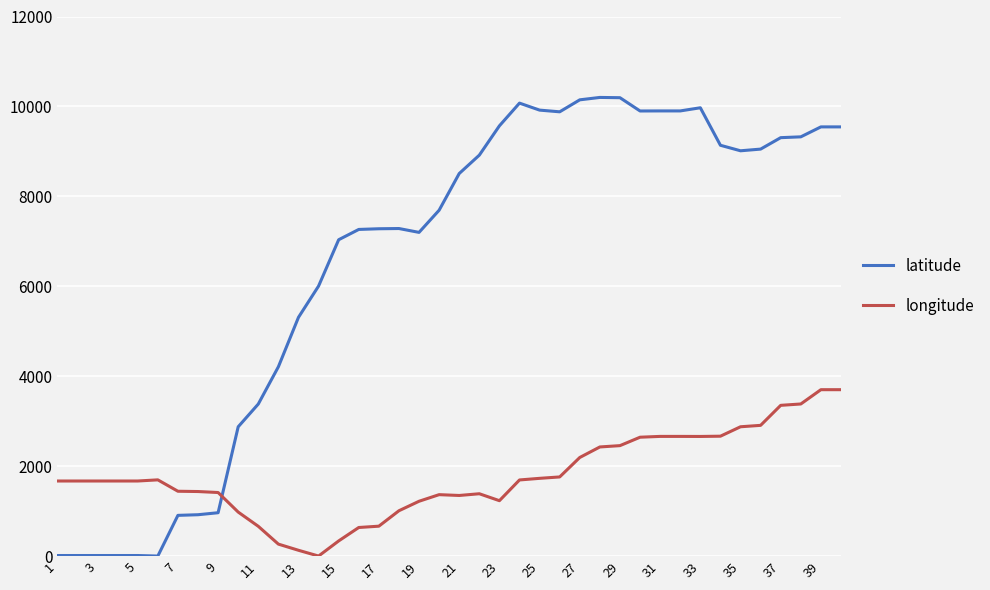

List the series in order of their peak value, highest first.

latitude, longitude